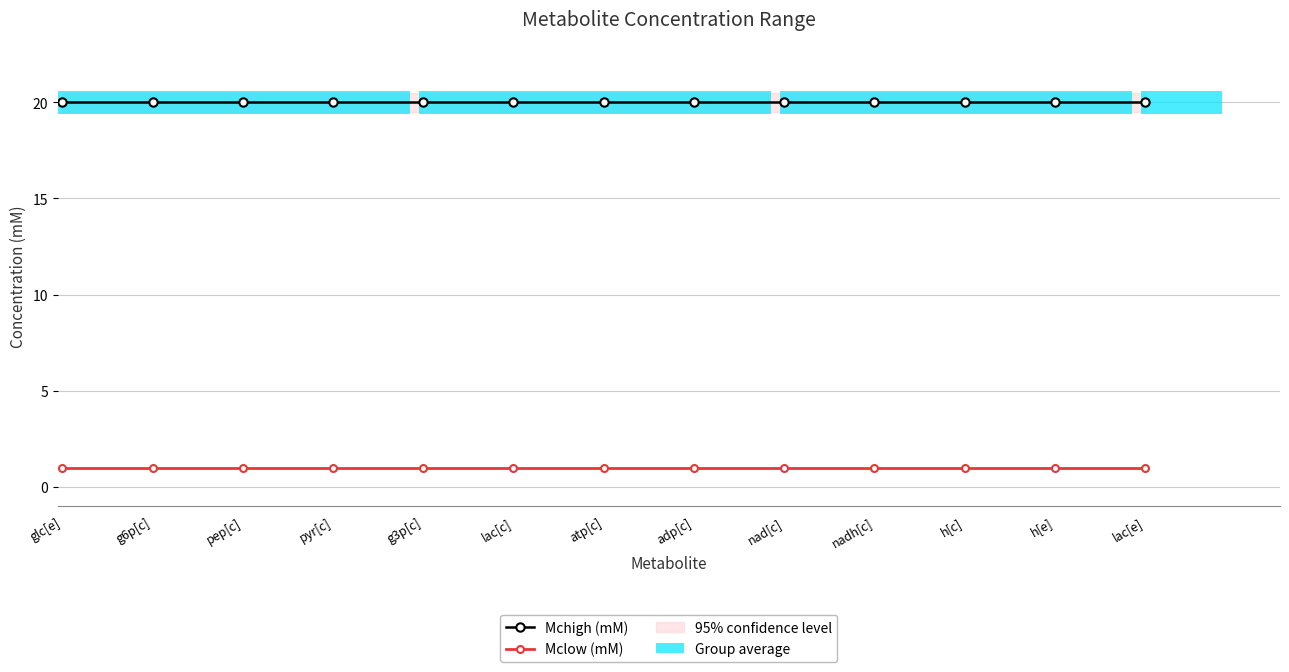

The Mclow (mM) series shows 2 at g6p[c]. True or false?

False